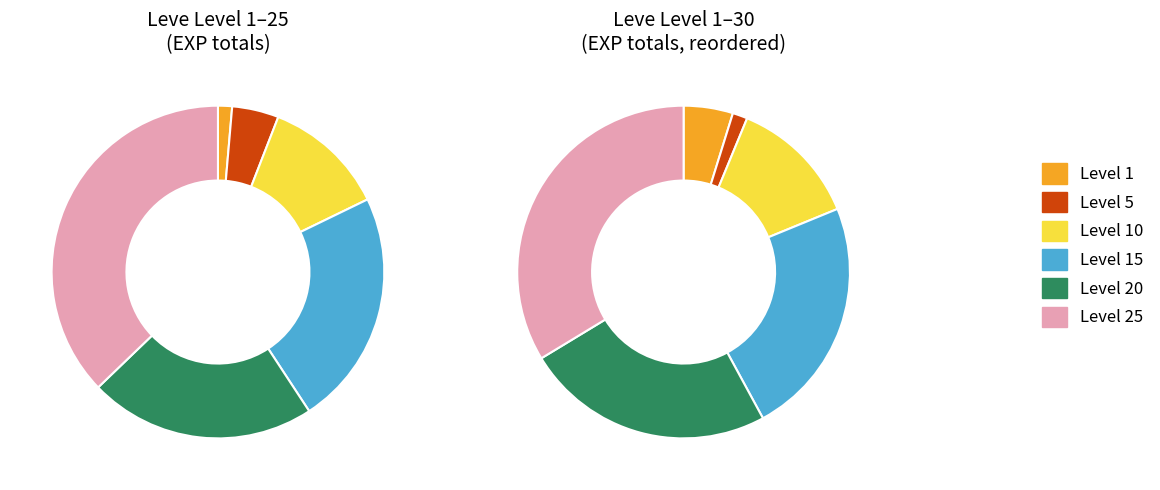

The 12 slice represents 1% of the pie. True or false?

False